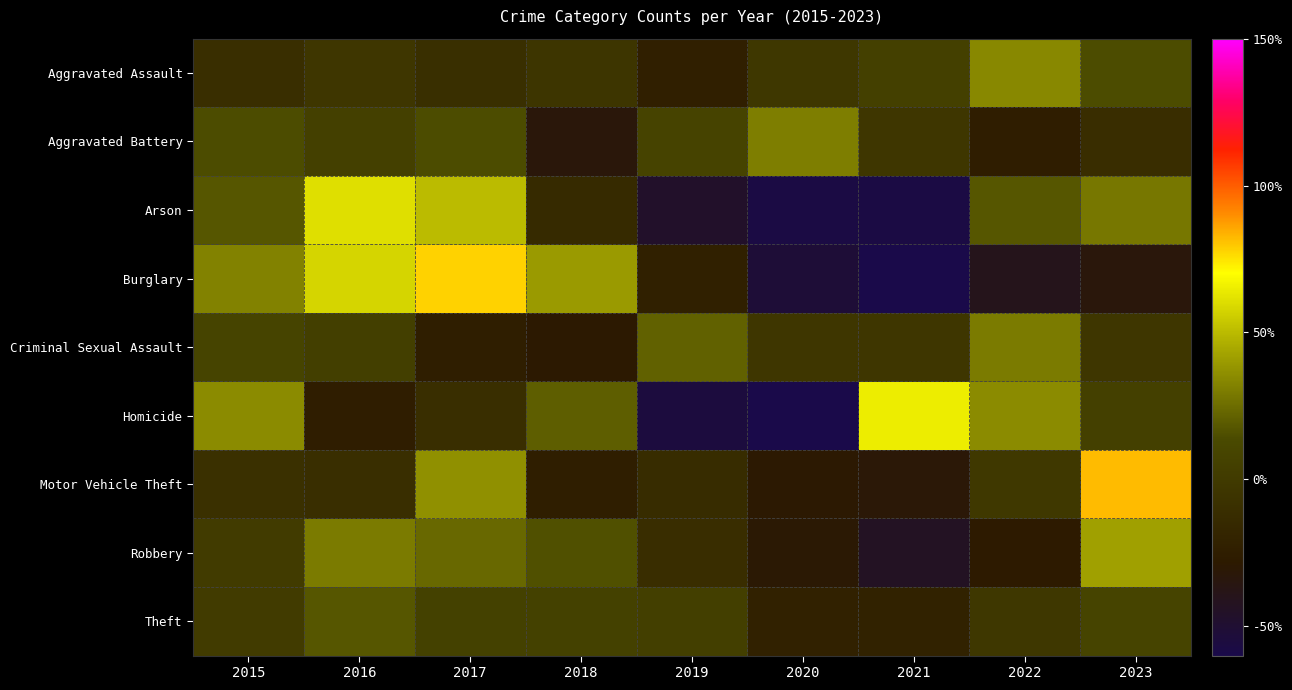

Rank the series at 2019 from highest to lowest value.

Criminal Sexual Assault, Aggravated Battery, Theft, Robbery, Motor Vehicle Theft, Burglary, Aggravated Assault, Arson, Homicide